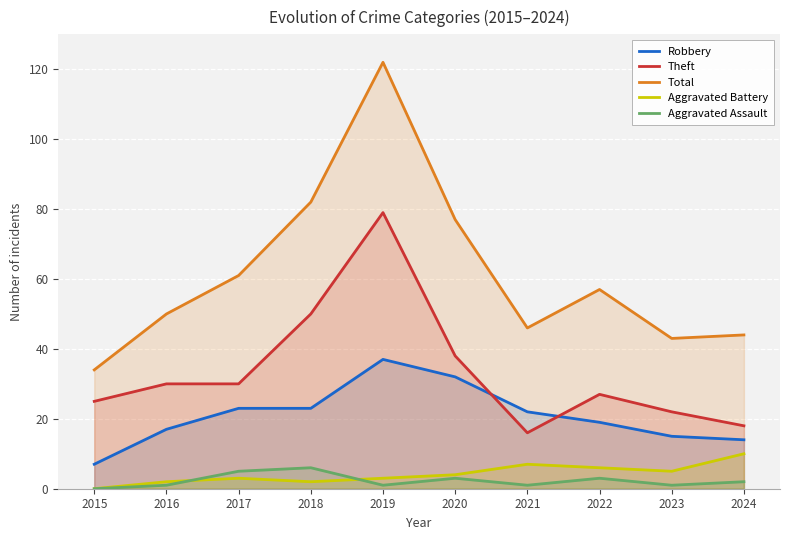

How many lines are shown in the chart?

5